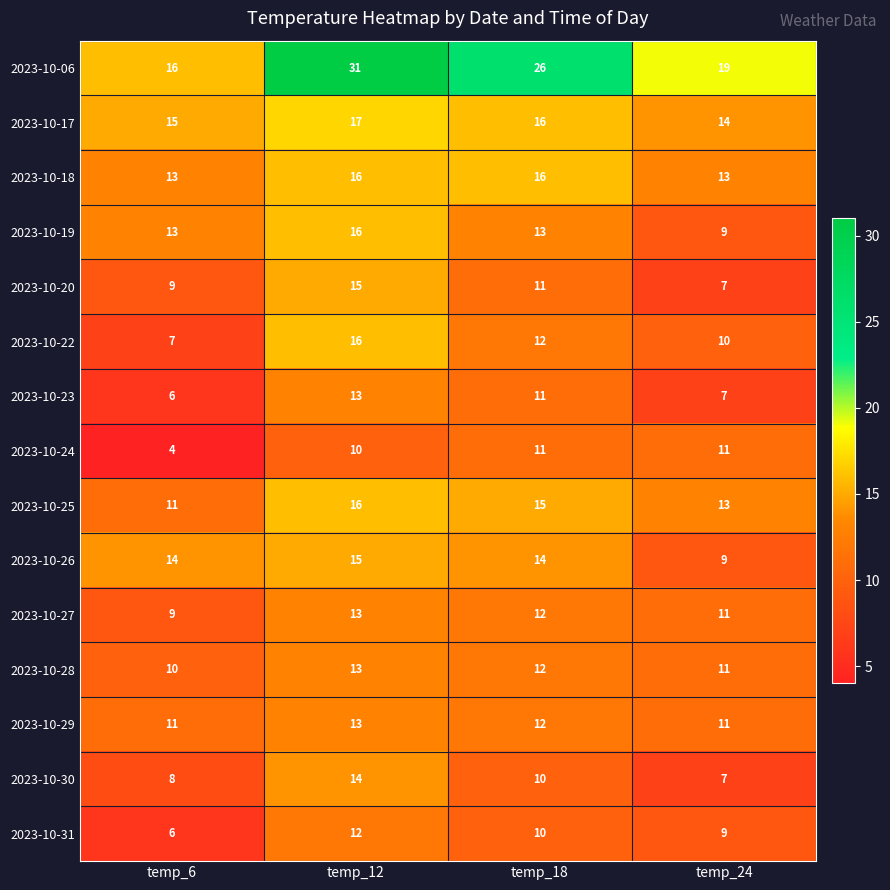

Count the 2023-10-27 values in the range 11 to 13.

3